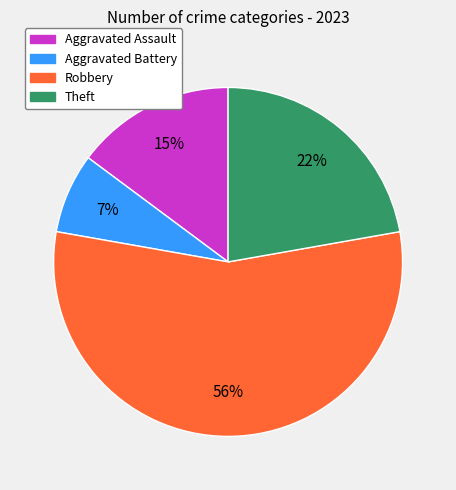

Count the number of slices in the pie.

4